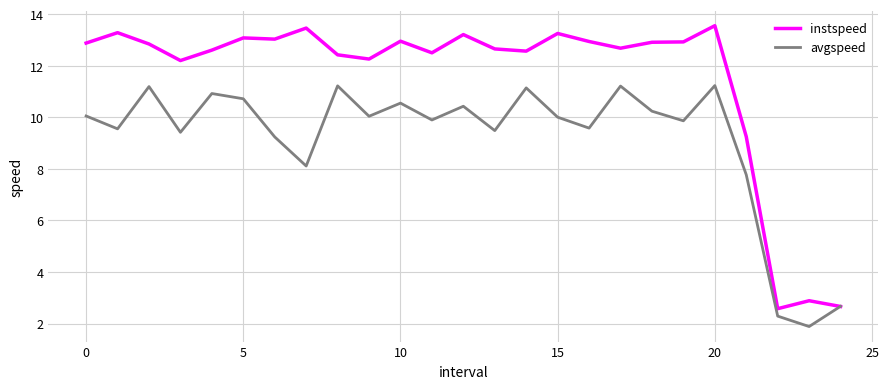

Is this an area chart (filled region under the line)?

No